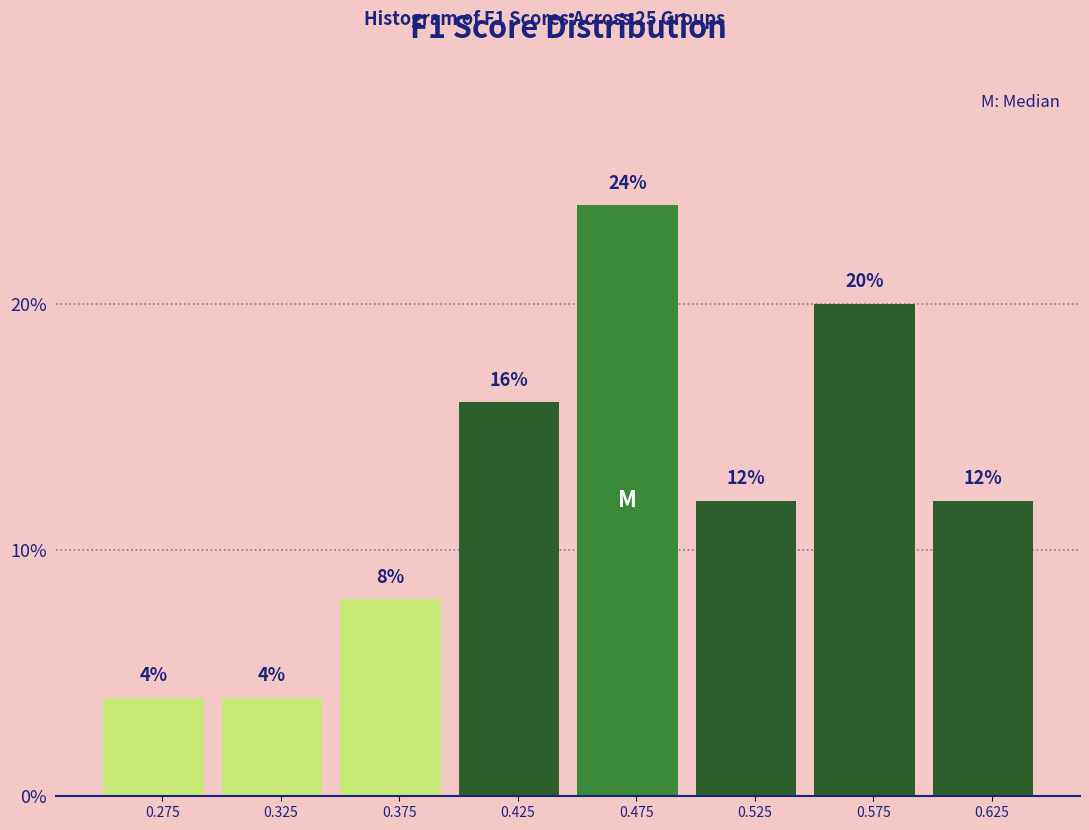

Which range on the x-axis has the tallest bar?

0.45 to 0.50